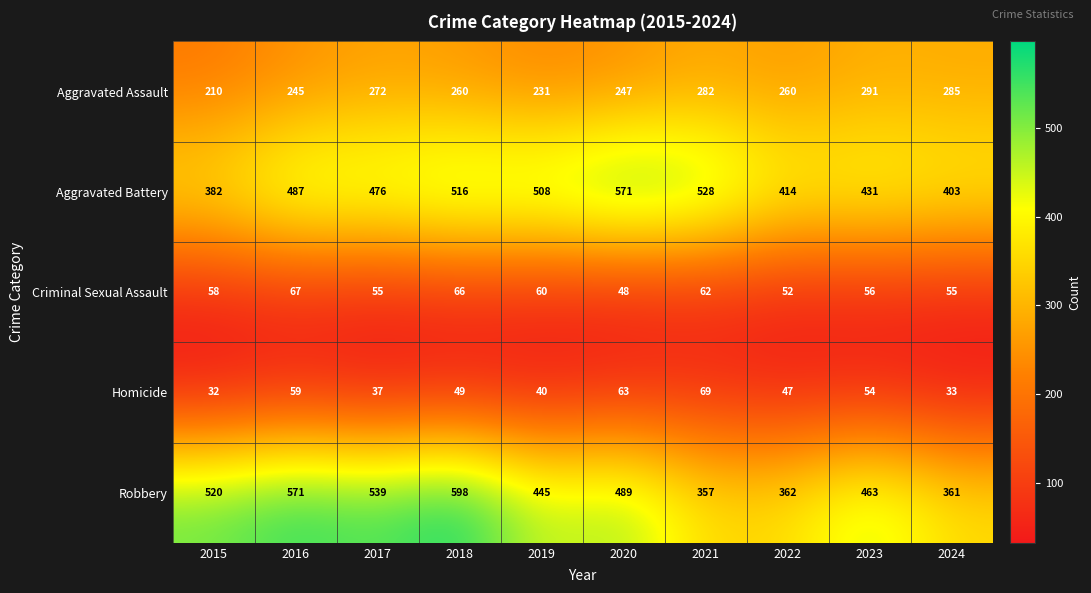

Which category has the lowest value across all series?

2015